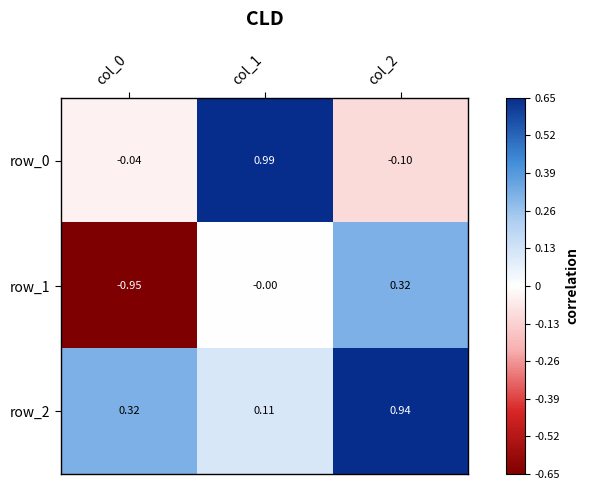

Is the value of row_2 at col_0 greater than the value of row_1 at col_0?

Yes